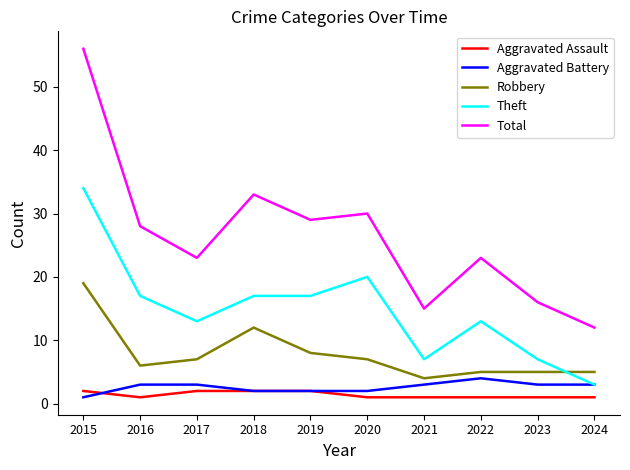

Between 2015 and 2021, which series saw the biggest shift?

Total